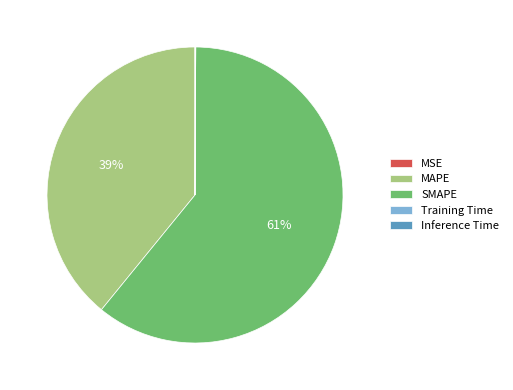

What is the largest slice in the pie chart?

SMAPE